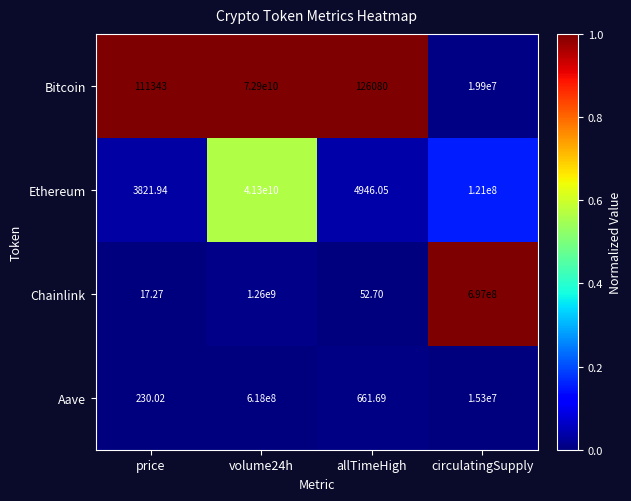

Which series has the largest range (max minus min)?

Bitcoin